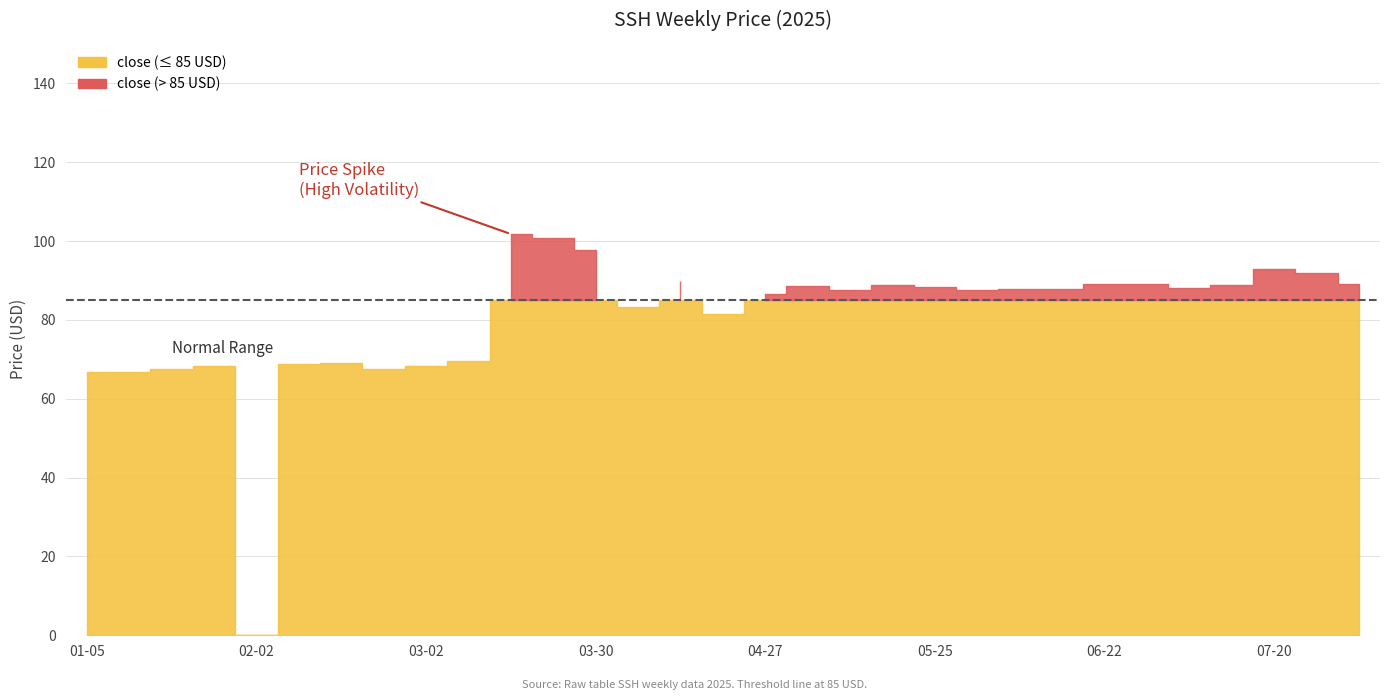

At which category is the sum across all series the highest?

2025-03-23